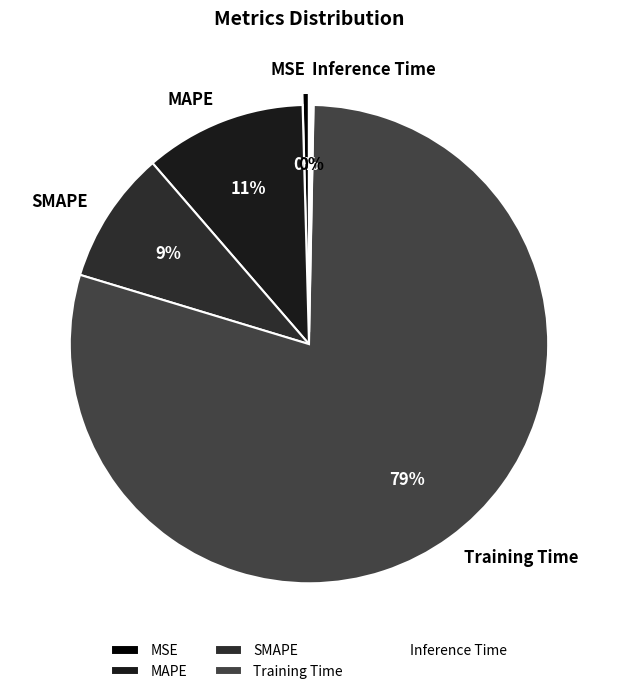

Combined, do MSE and SMAPE account for over 50%?

No